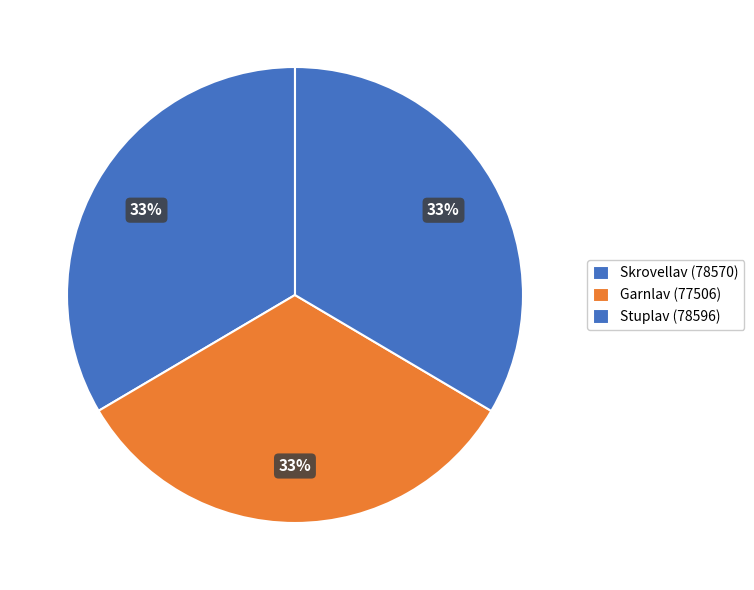

Count the number of slices in the pie.

3